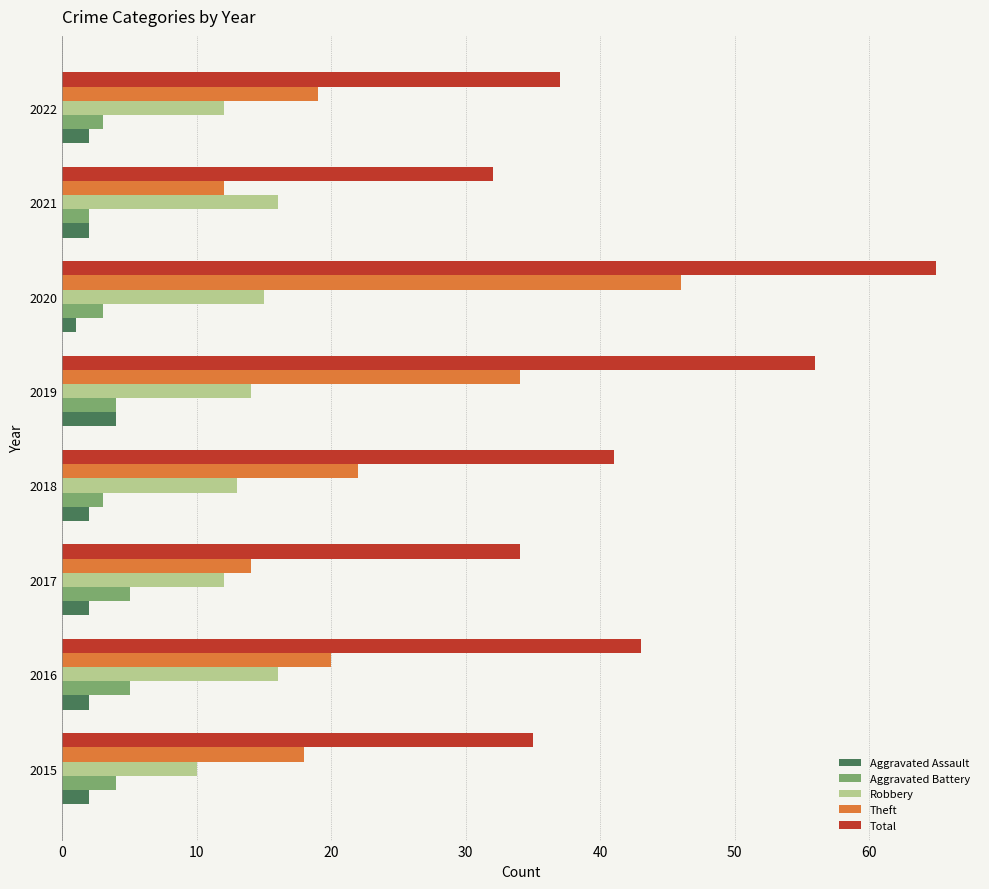

Count the number of data series in this chart.

5